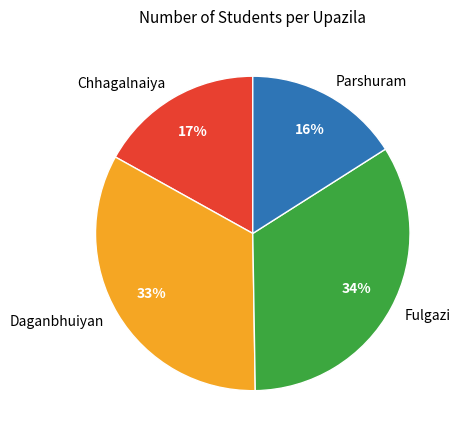

Is Daganbhuiyan the majority of the pie?

No